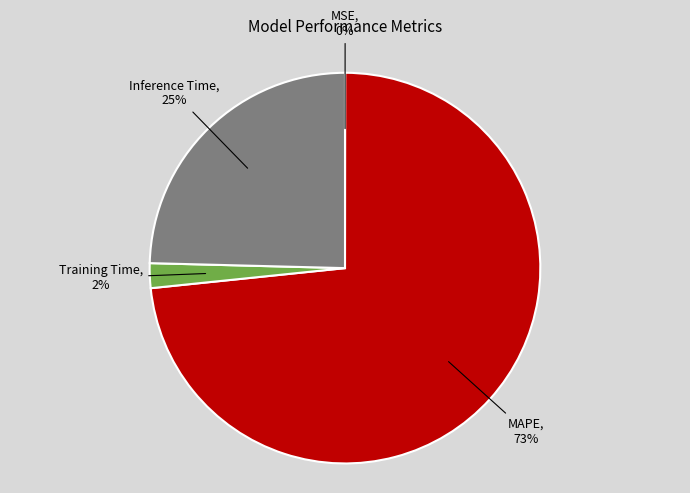

Do Training Time and Inference Time together represent more than half of the pie?

No